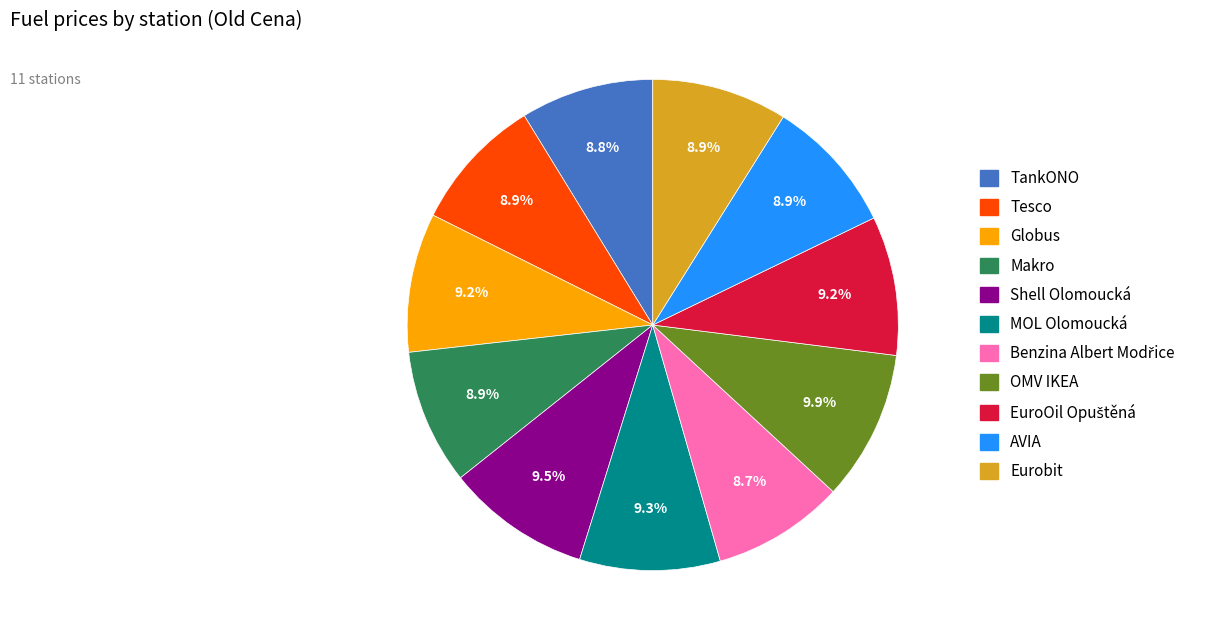

To the nearest percent, what is the combined percentage of Globus and TankONO?

18%